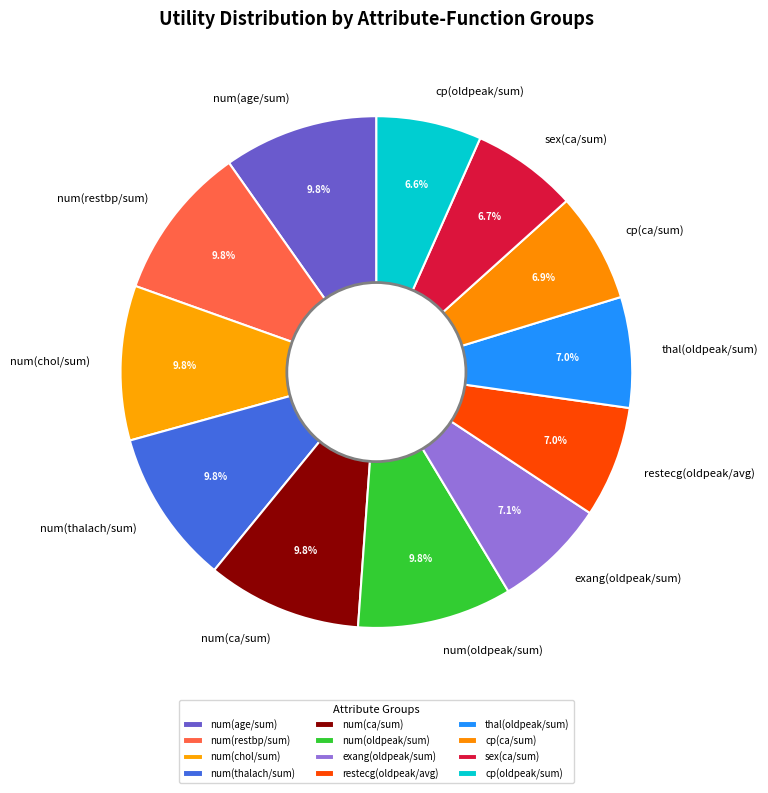

What percentage is the sex(ca/sum) slice, to the nearest percent?

7%